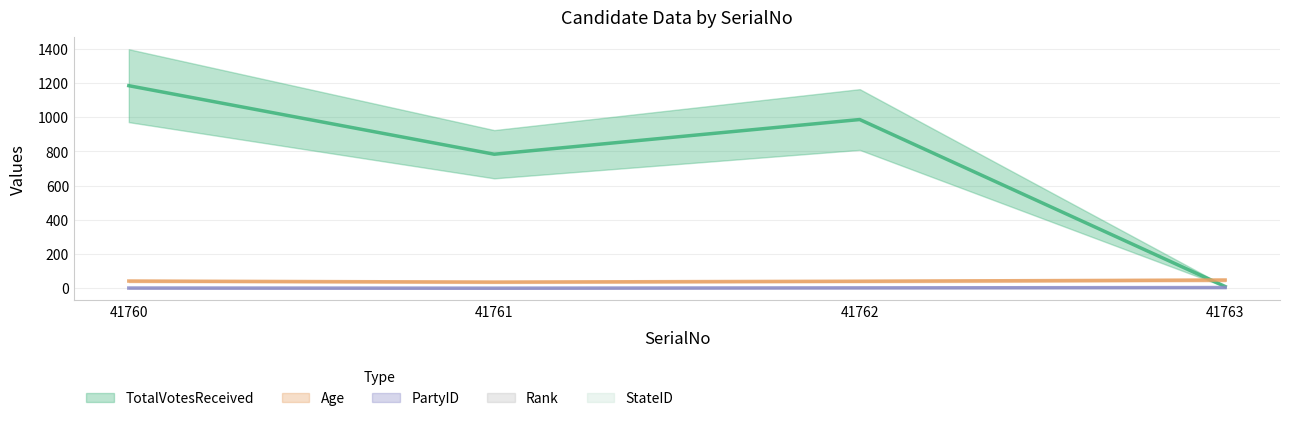

True or false: Age has more than 0 interior local peaks.

False